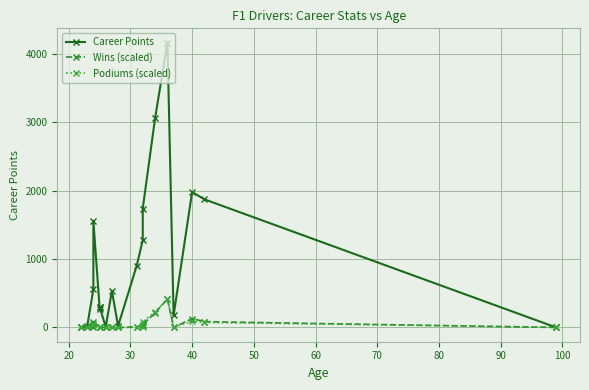

What is the average value of the Wins (scaled) series?

51.2